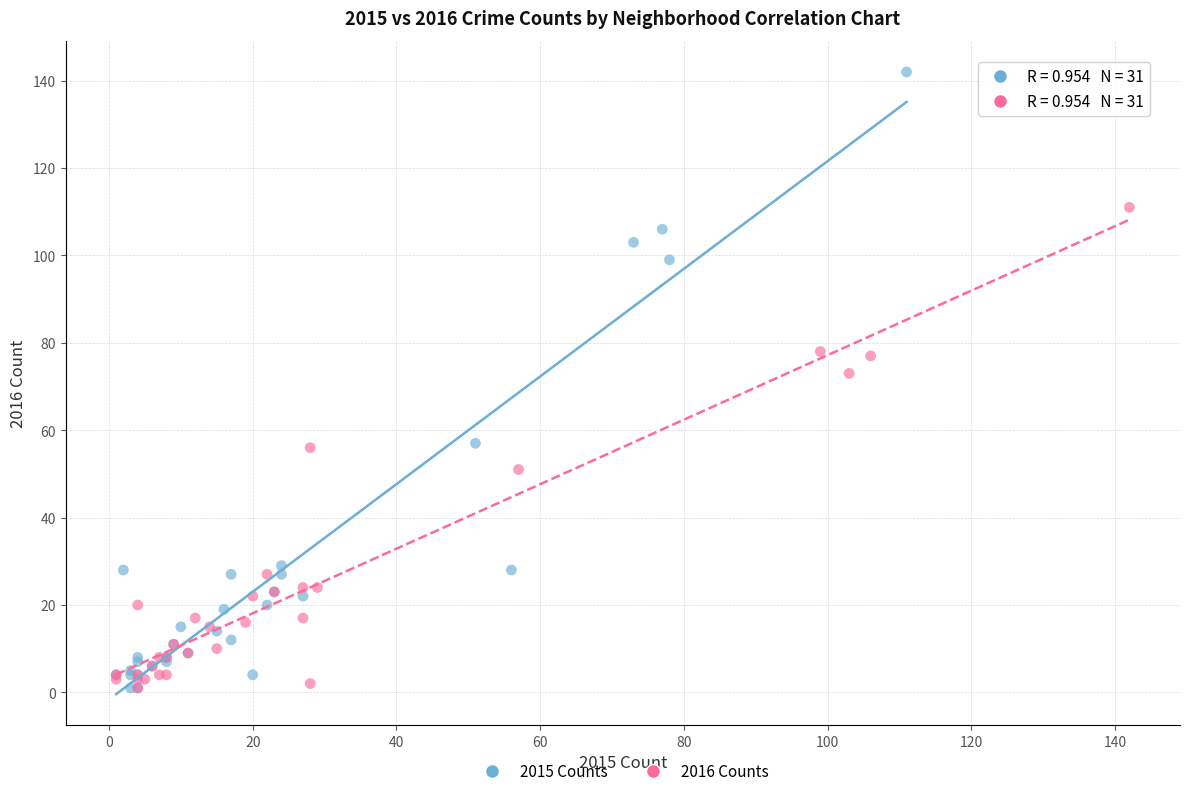

Which series has the largest Y range (max minus min)?

2015 Counts